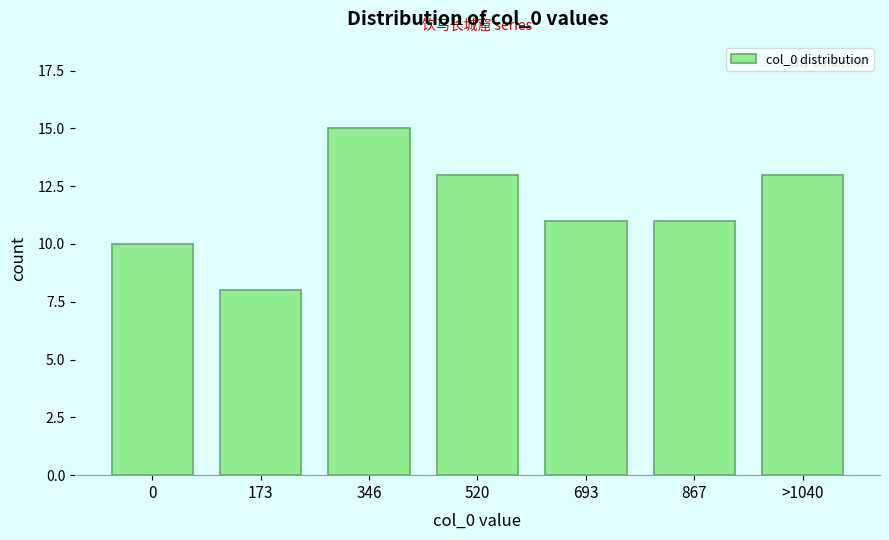

Reading right to left, list all the values displayed in this chart.

13	11	11	13	15	8	10